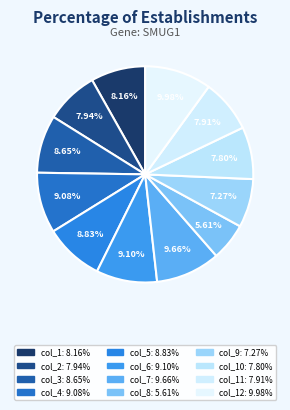

Rank the categories by value from lowest to highest.

col_8, col_9, col_10, col_11, col_2, col_1, col_3, col_5, col_4, col_6, col_7, col_12